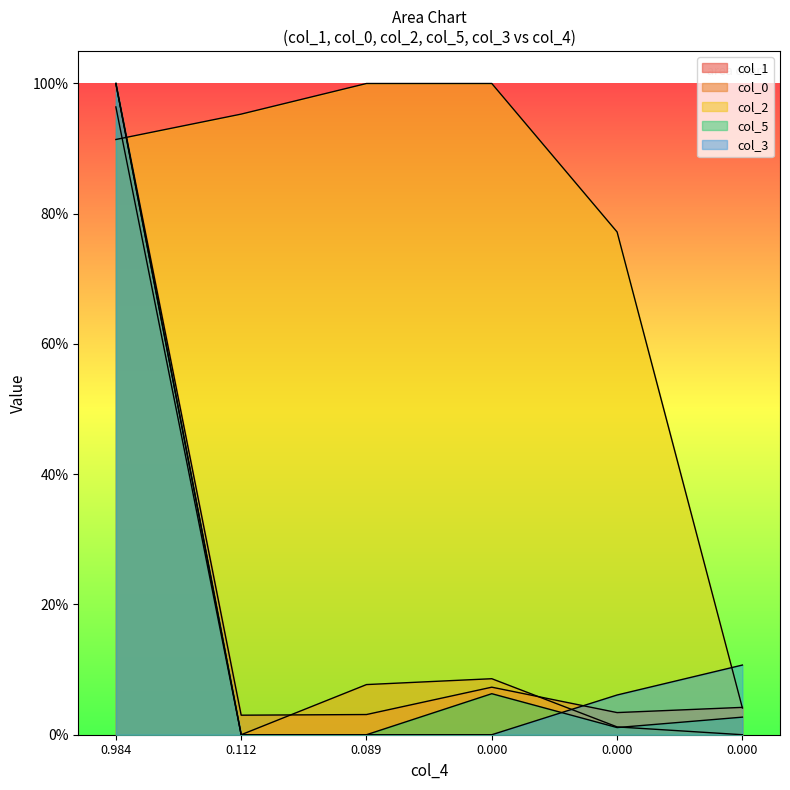

In col_0, how many points are lower than both neighbors (excluding endpoints)?

1